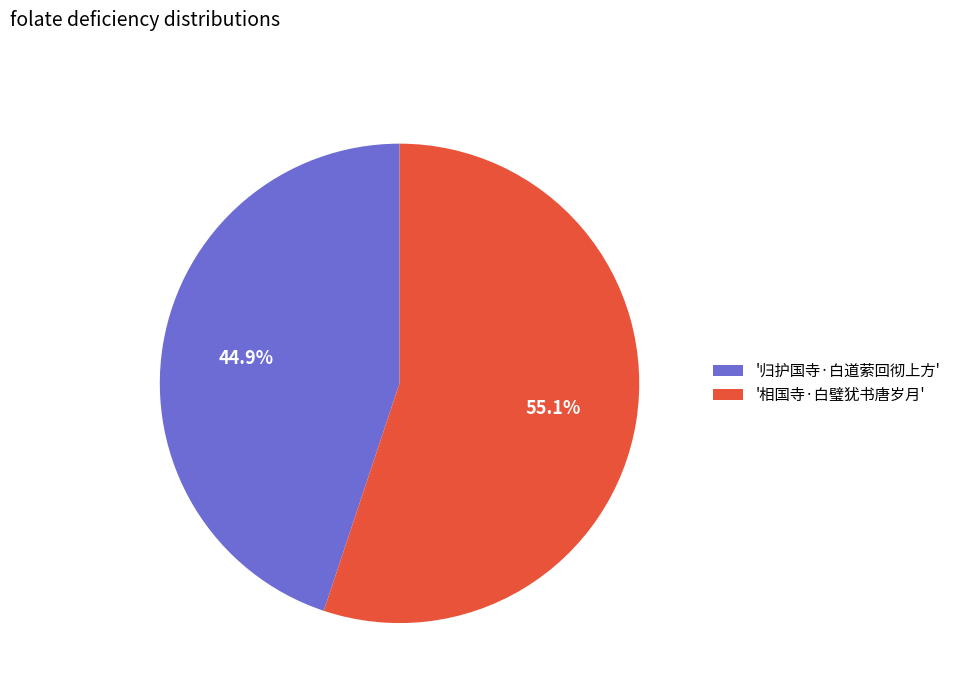

Approximately how many times larger is the value at '归护国寺·白道萦回彻上方' compared to '相国寺·白璧犹书唐岁月'?

0.8